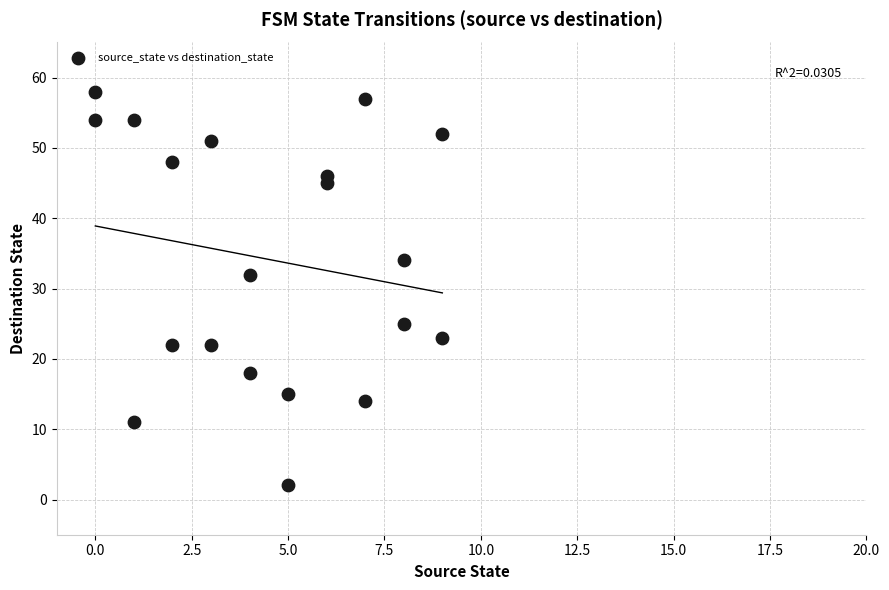

What is the range of Y values (max minus min)?

56